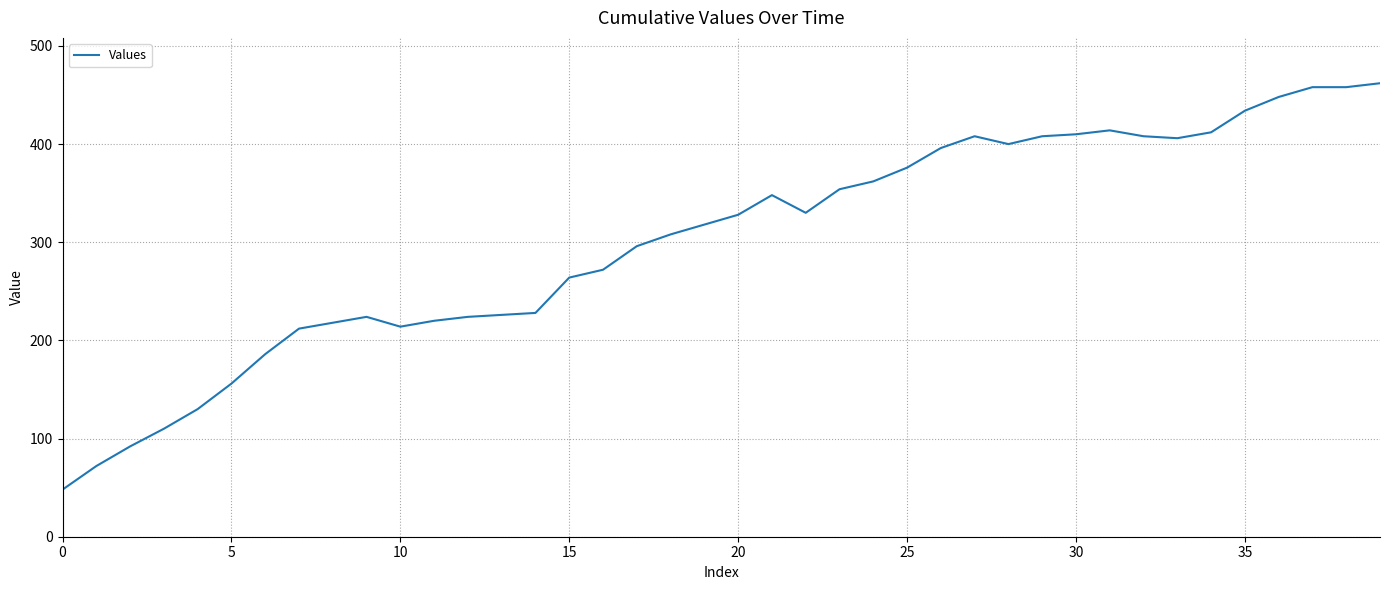

True or false: there are more than 0 points higher than both neighbors.

True